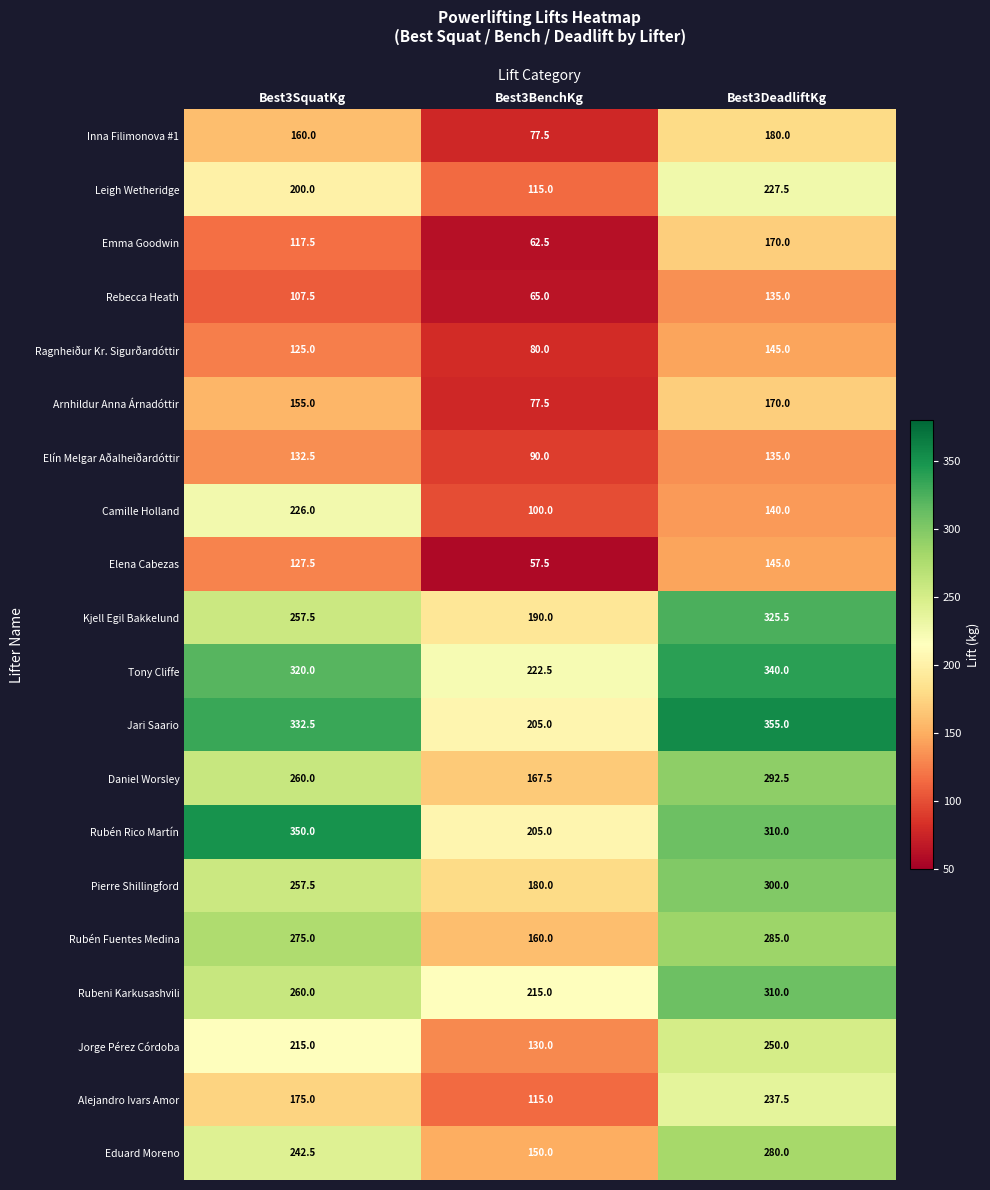

What is the minimum value shown in the chart?

57.5